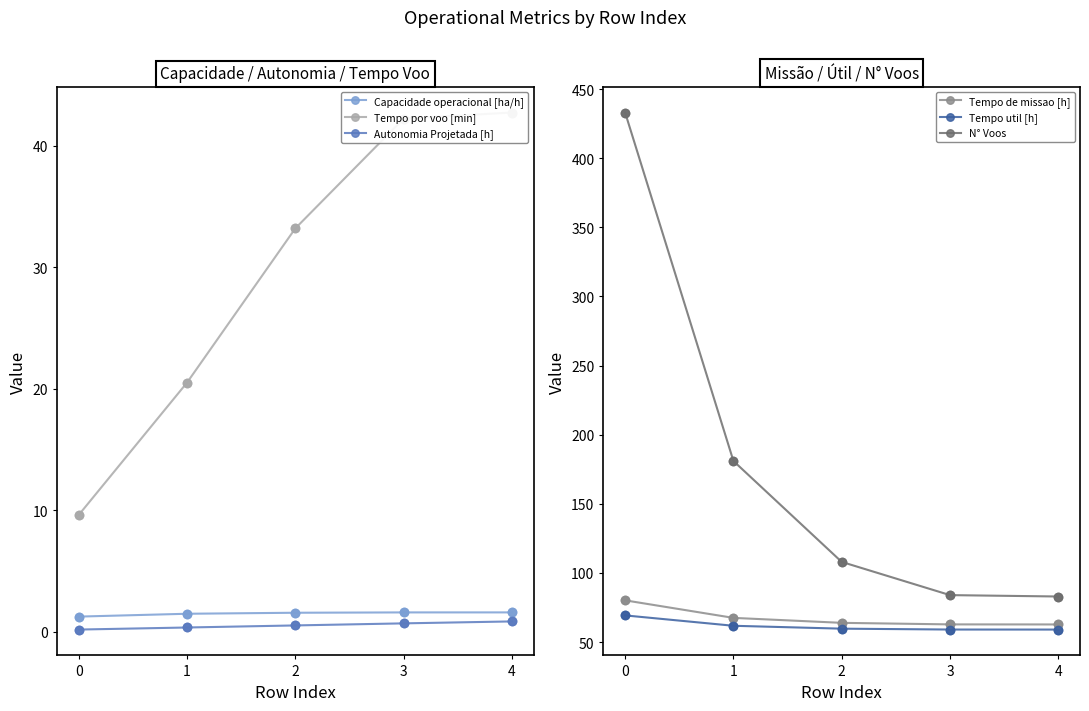

Which series reaches the maximum Y coordinate?

N° Voos